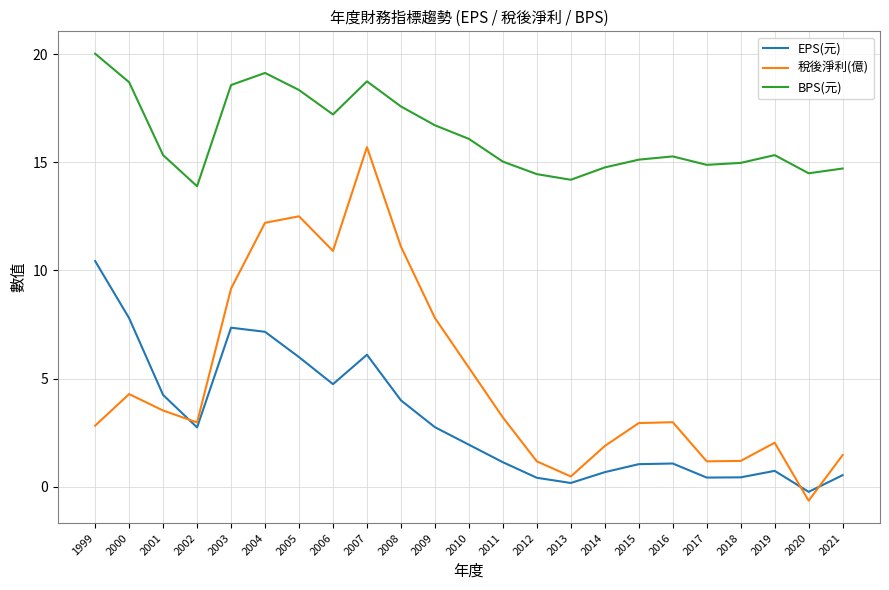

At which category is the sum across all series the highest?

2007